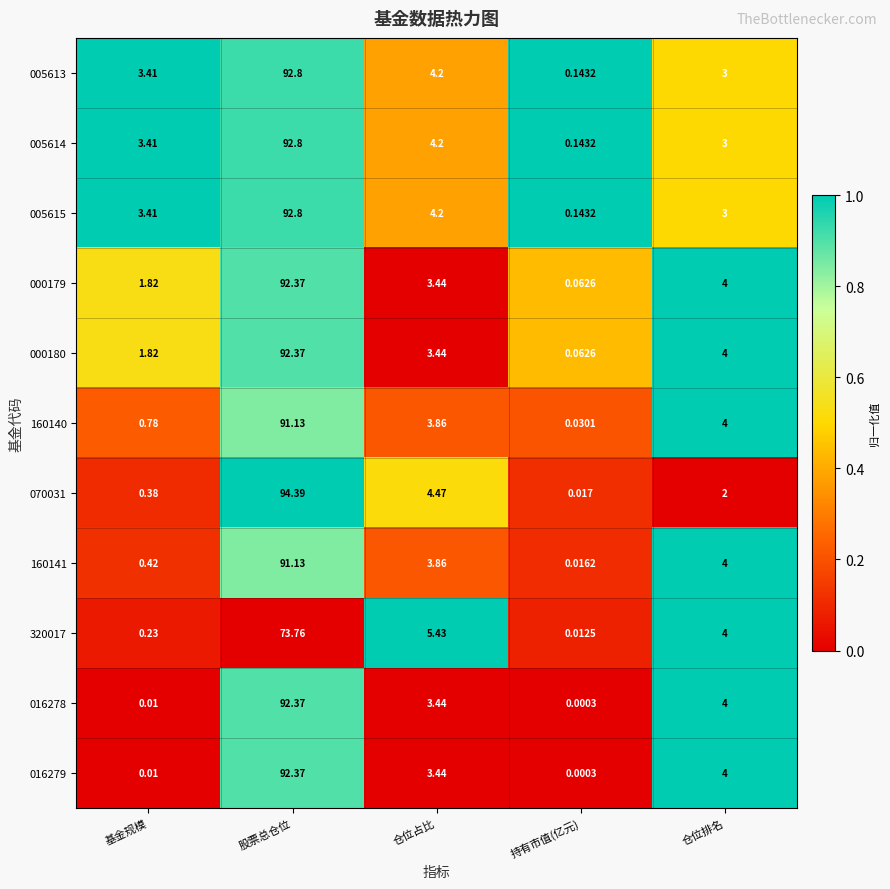

At how many categories does at least one series exceed 0?

5